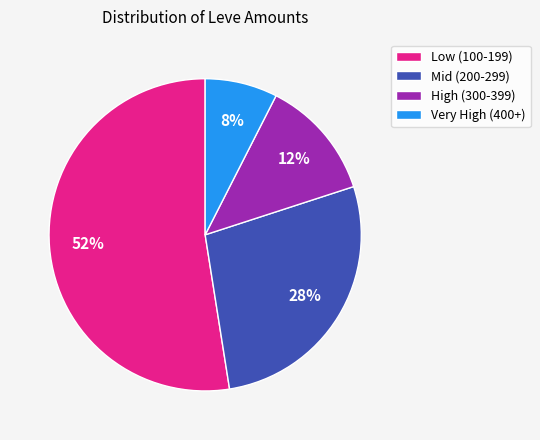

What is the majority slice?

Low (100-199)